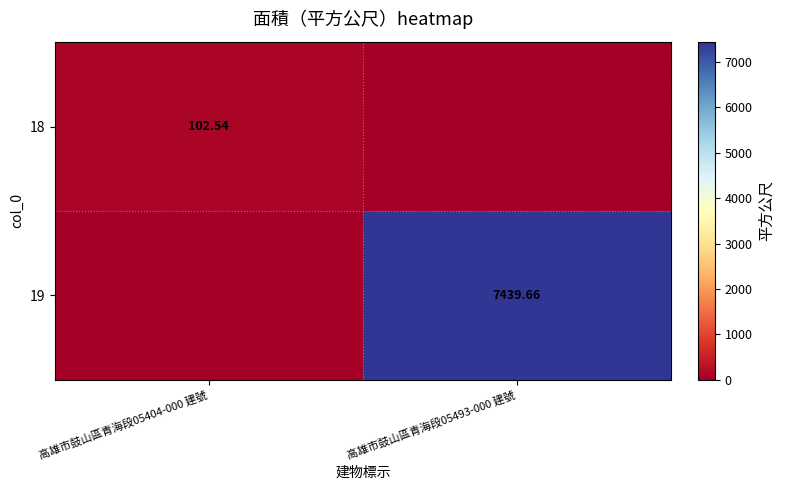

Rank the series by their average value, from highest to lowest.

19, 18